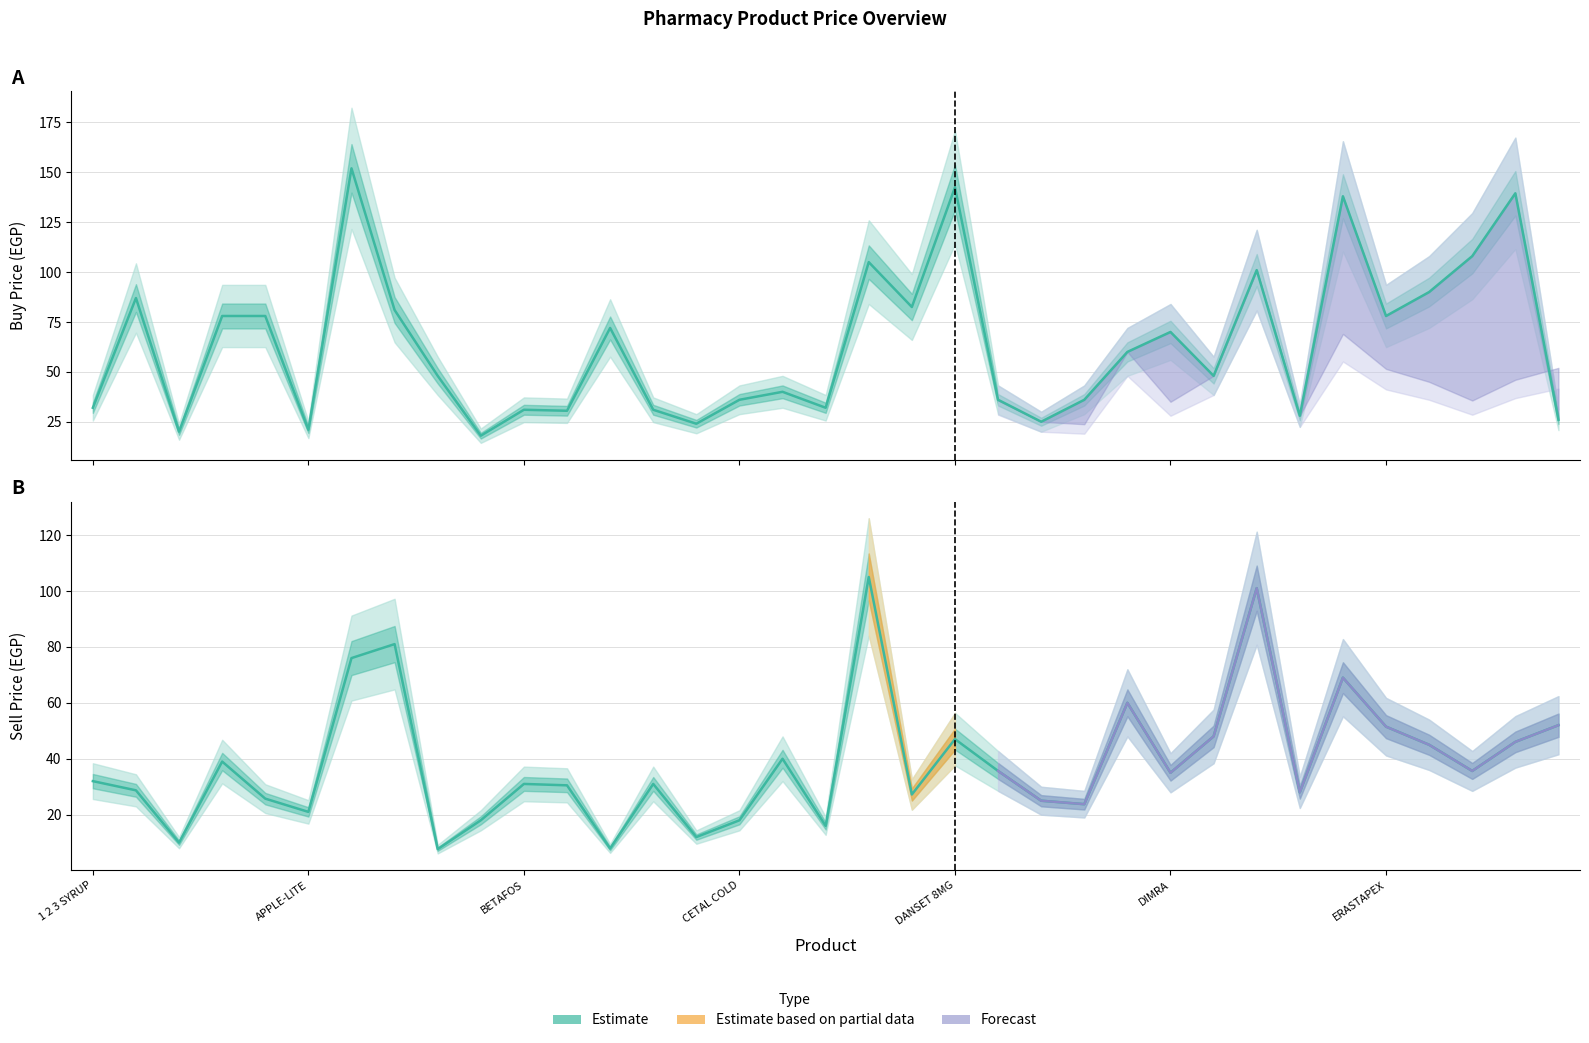

How many intersections are there between Buy Price (Estimate) and Sell Price (Estimate)?

1